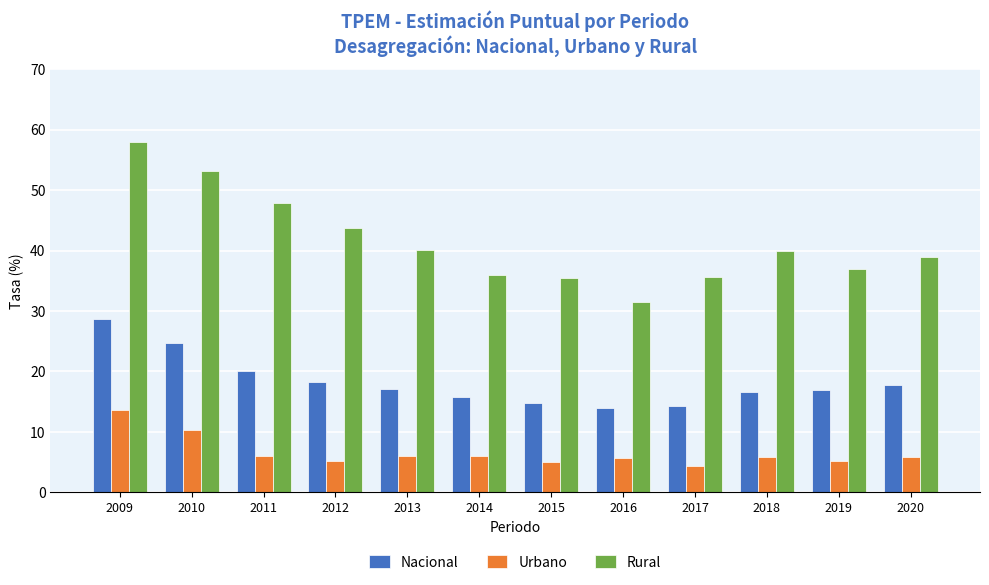

How many bars are there in total?

36